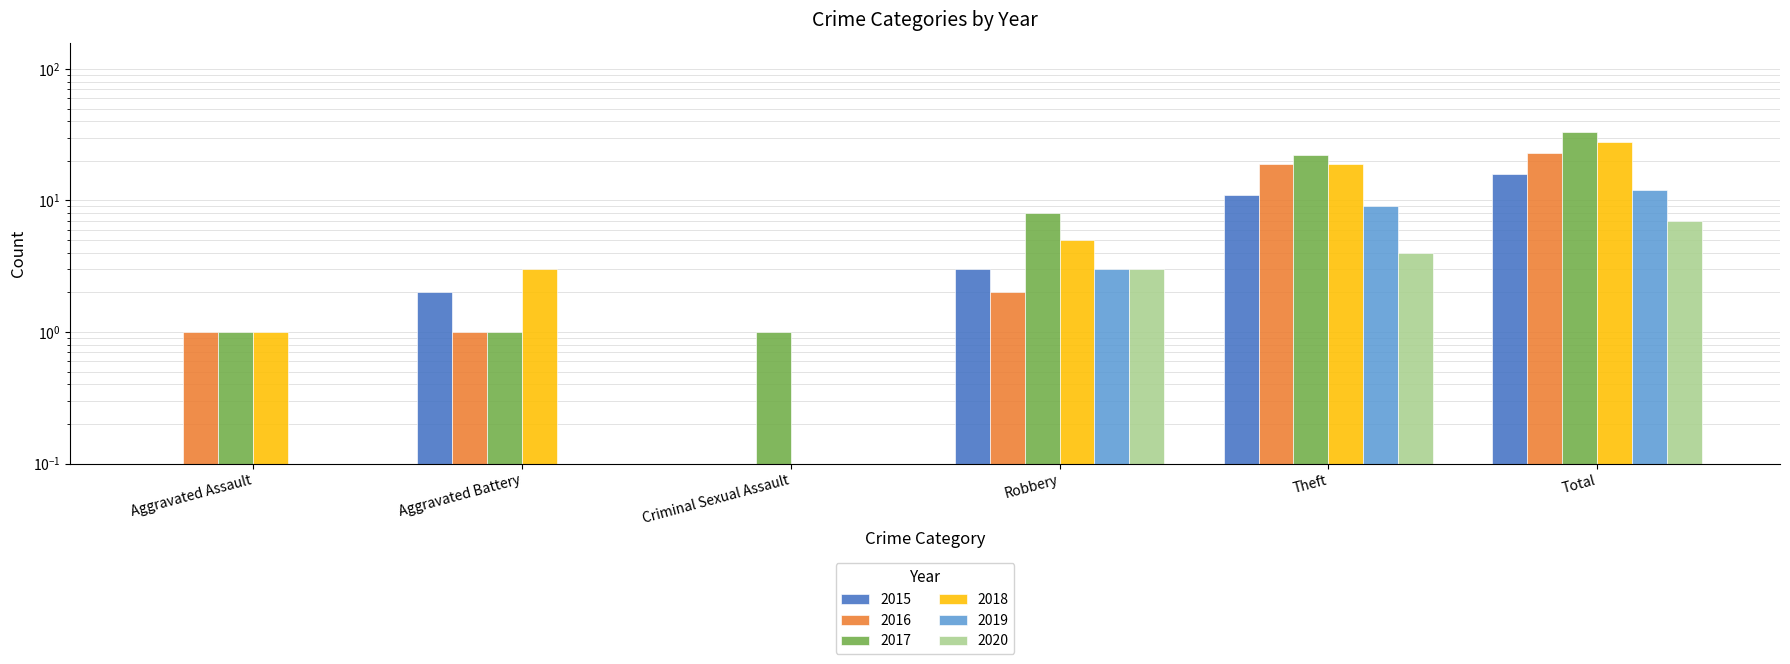

Between Aggravated Battery and Robbery, which series saw the biggest shift?

2017